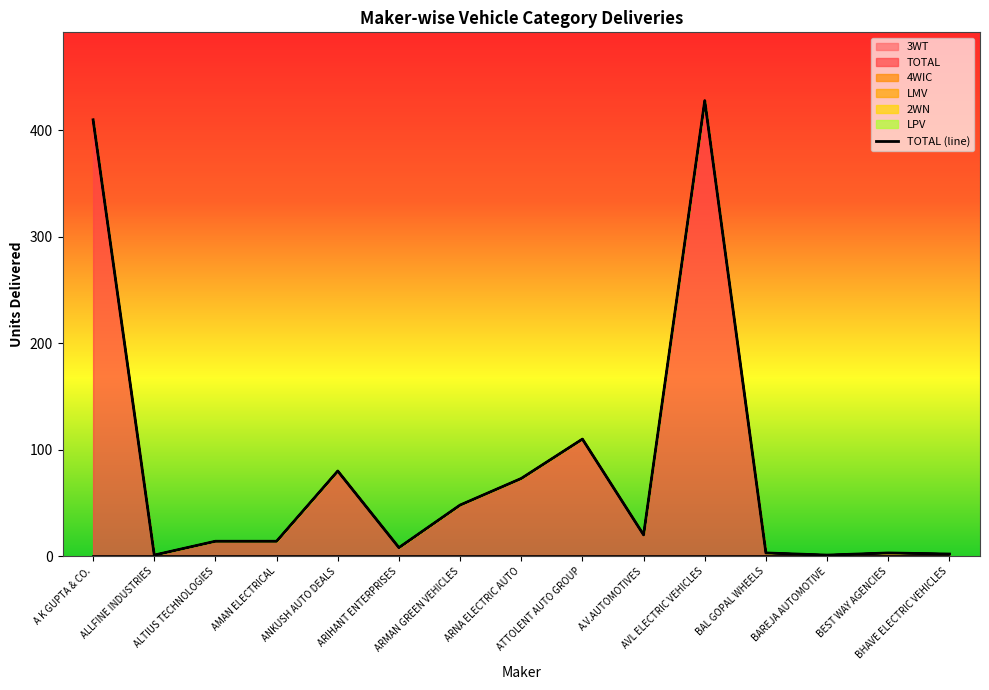

True or false: the data shows 4 at BAL GOPAL WHEELS.

False